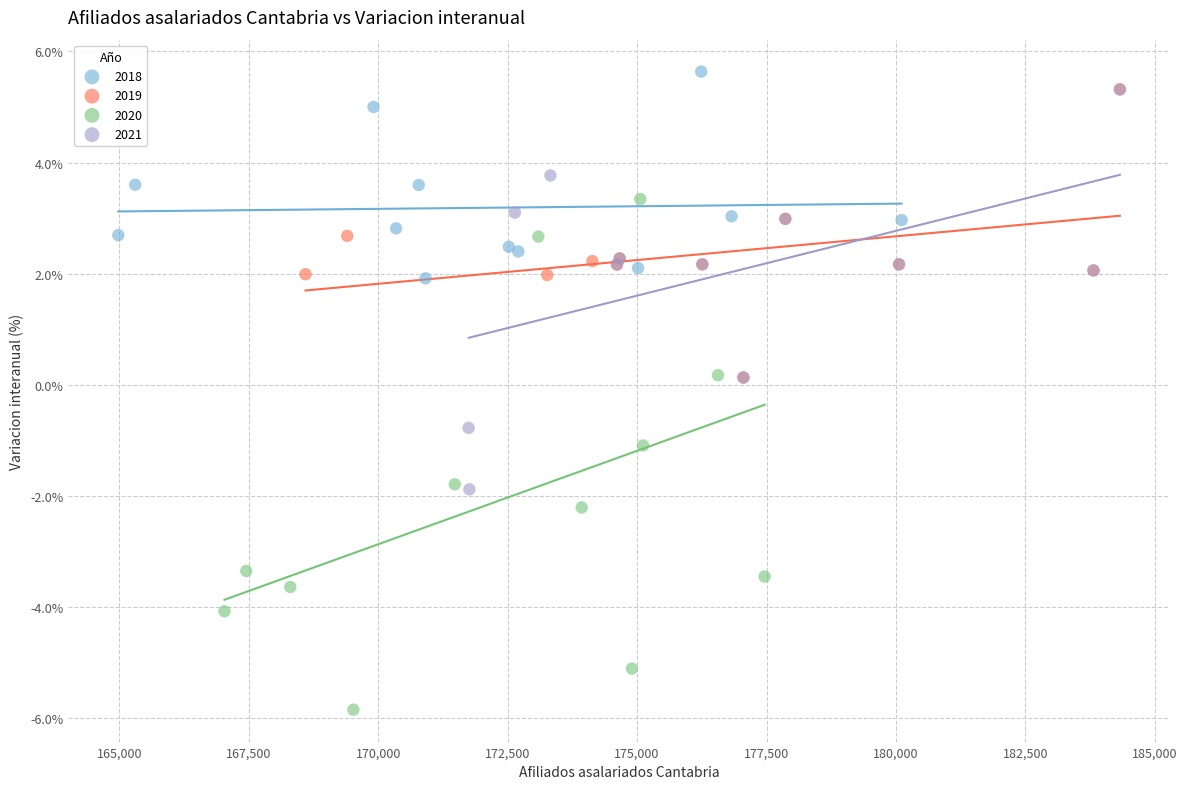

Which series reaches the minimum Y coordinate?

2020